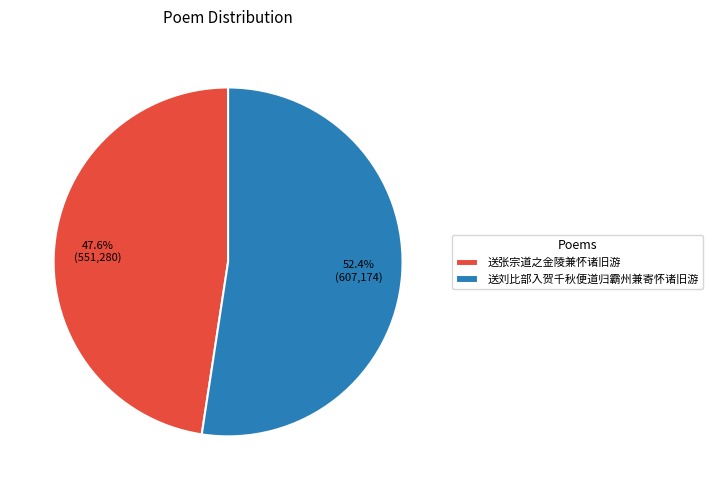

Count the number of slices in the pie.

2